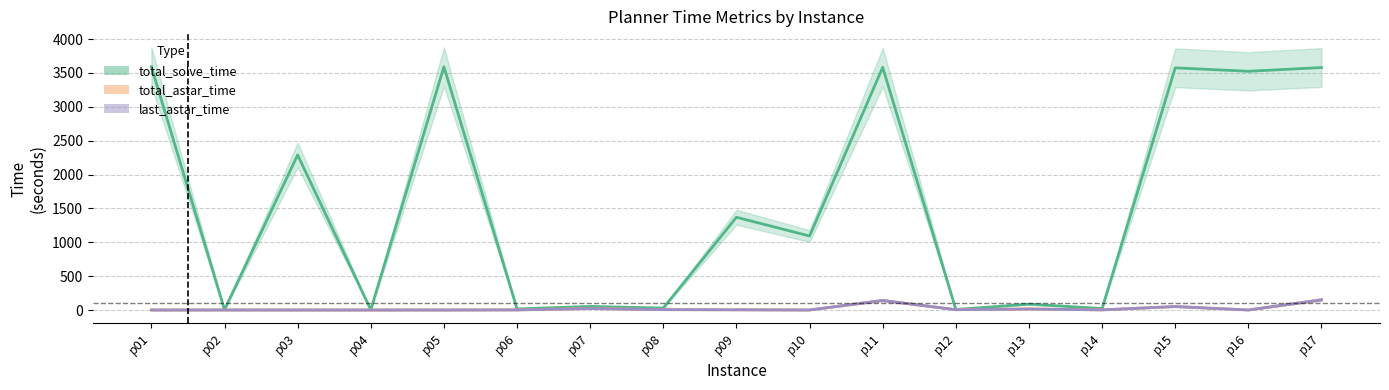

What are all the series names shown in the legend?

total_solve_time, total_astar_time, last_astar_time